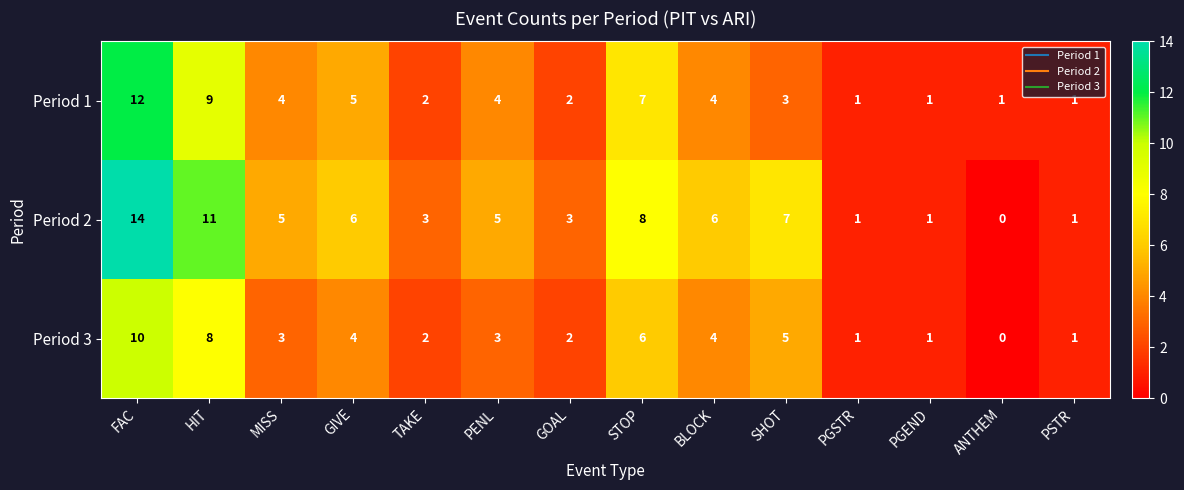

What is the difference between the Period 1 values at GOAL and FAC?

10